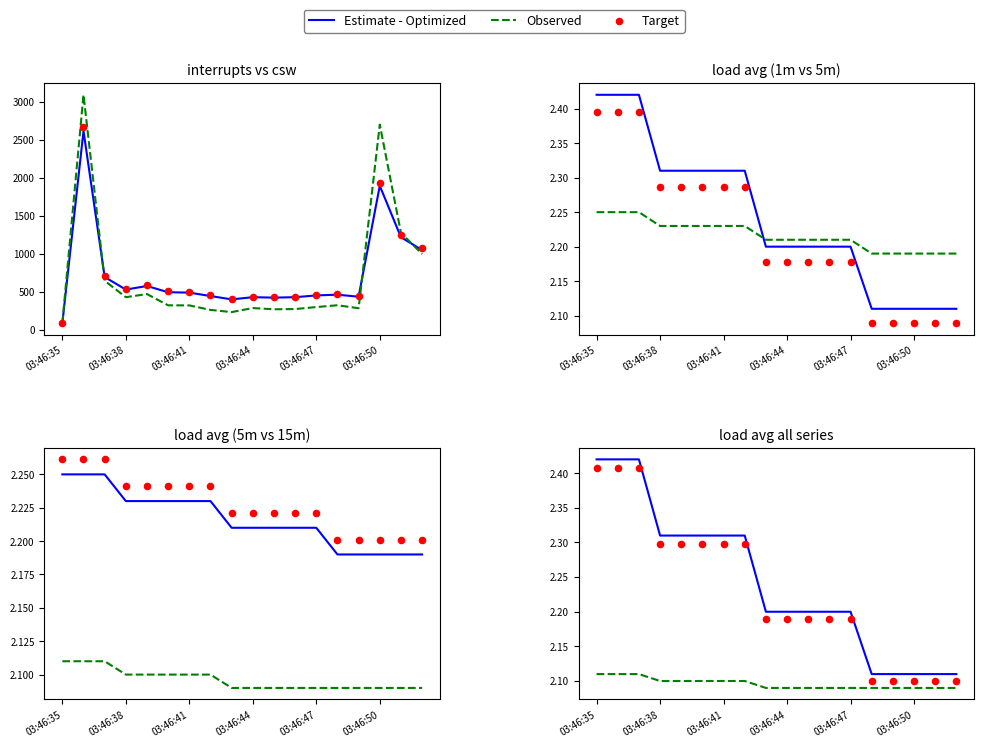

Which series reaches the minimum Y coordinate?

Observed